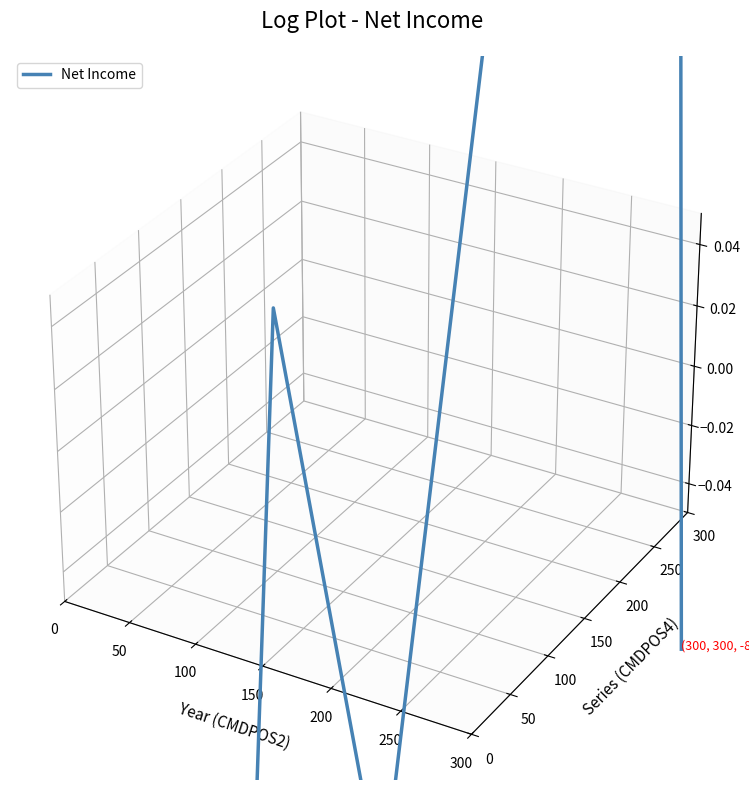

What is the difference between the maximum and minimum values?

1.1